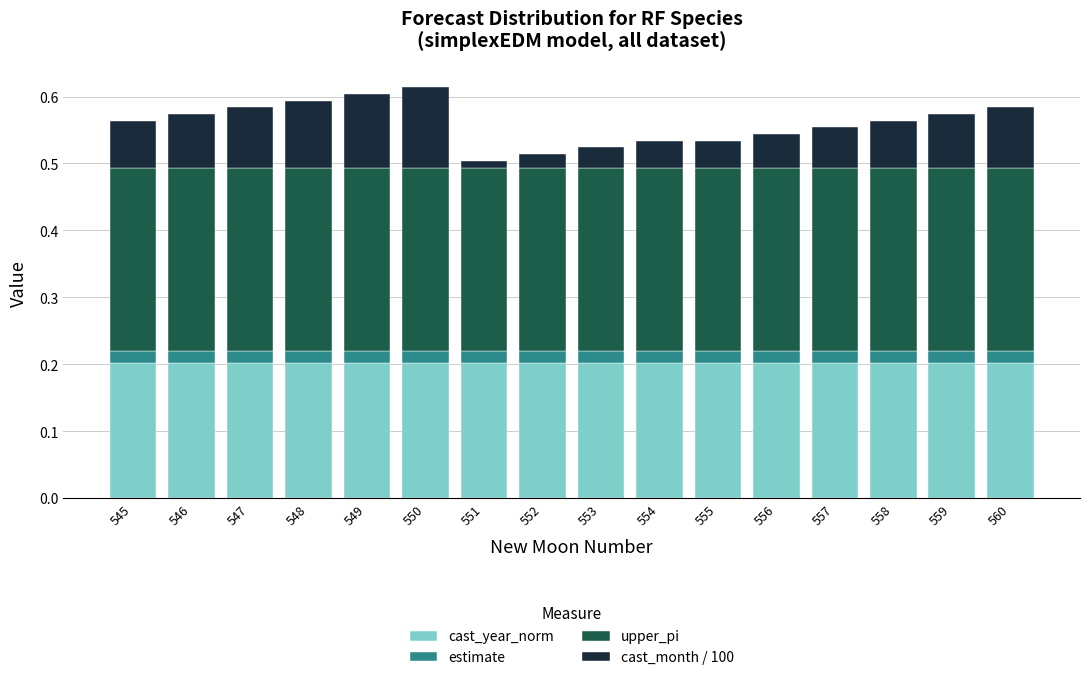

The cast_year_norm series shows 0.2 at 548. True or false?

True